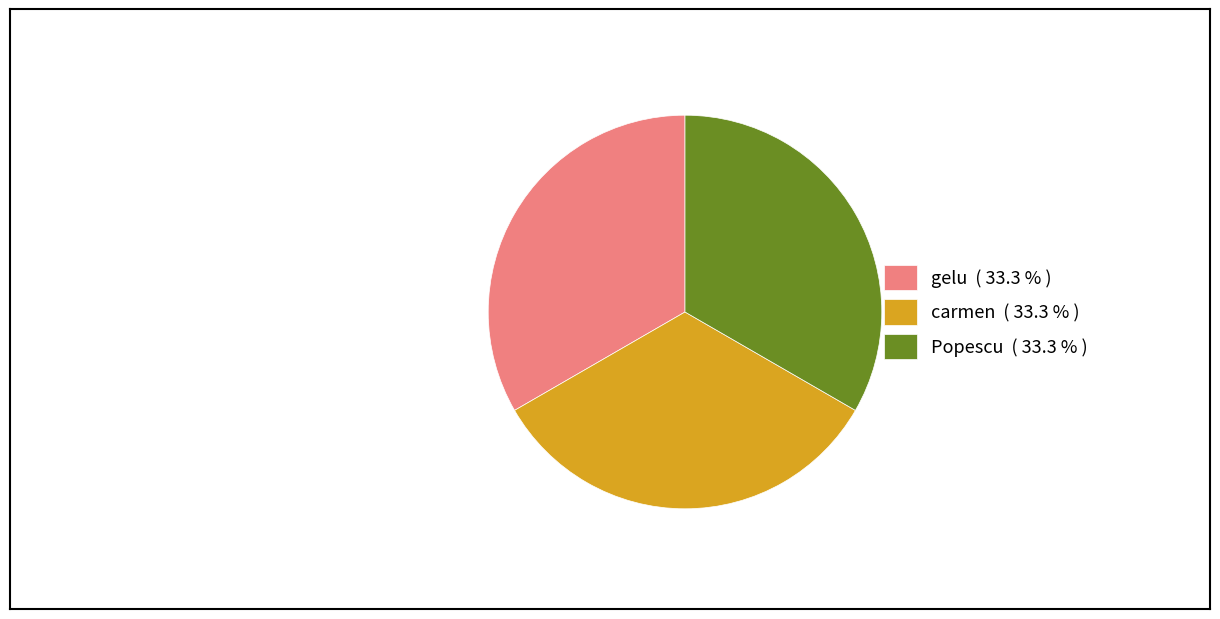

Is there any slice that represents more than half of the pie?

No